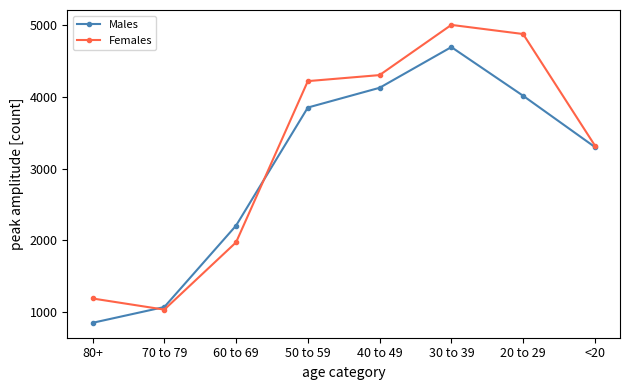

How many distinct data groups are displayed?

2